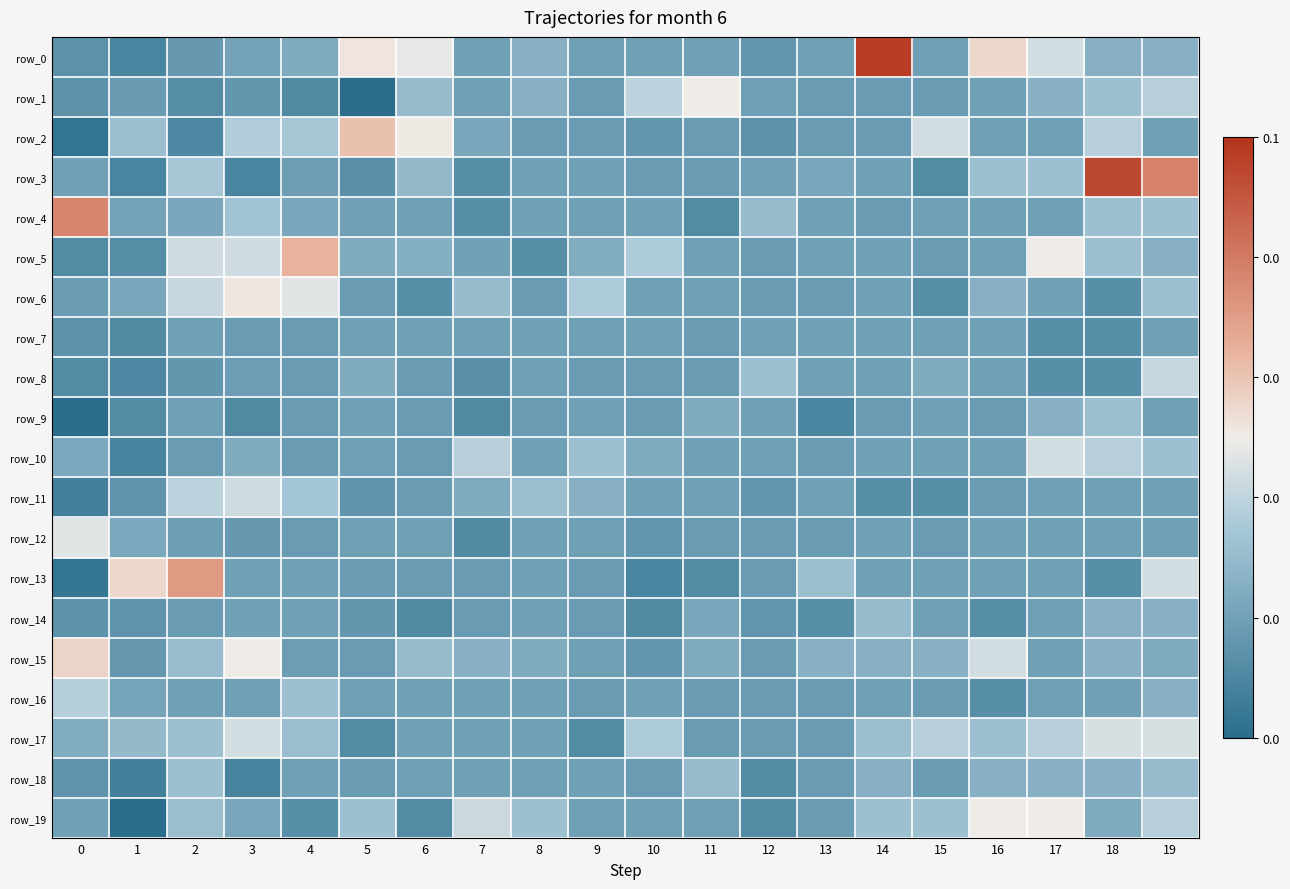

List the labels in order of row_10 value, largest first.

17, 7, 18, 19, 9, 3, 10, 0, 5, 8, 11, 12, 14, 15, 16, 2, 4, 6, 13, 1